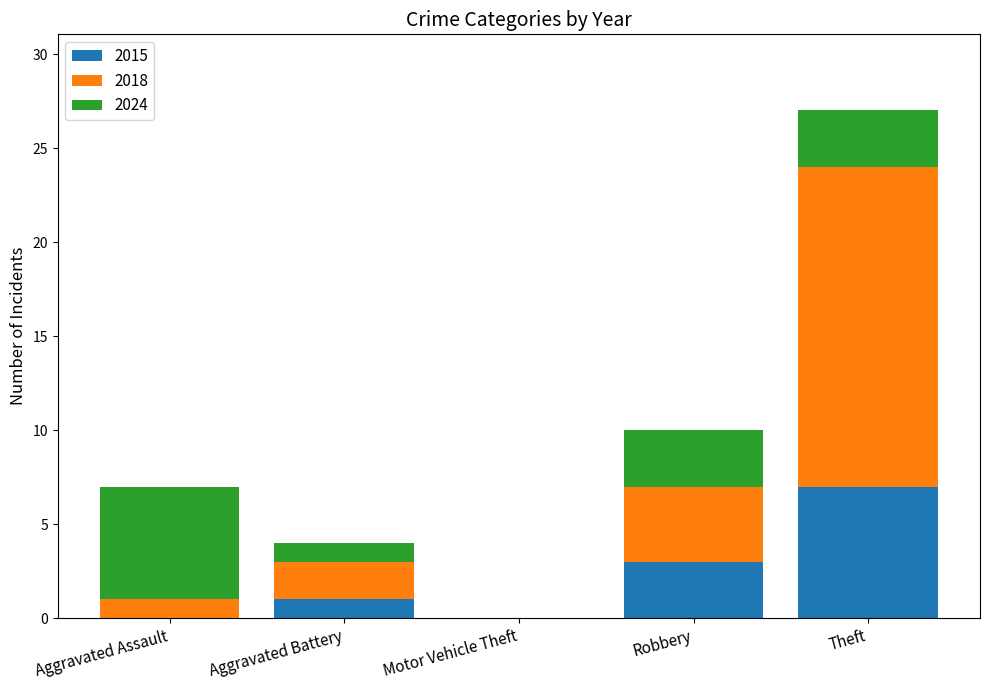

True or false: 2015 has a value of 4 at Robbery.

False